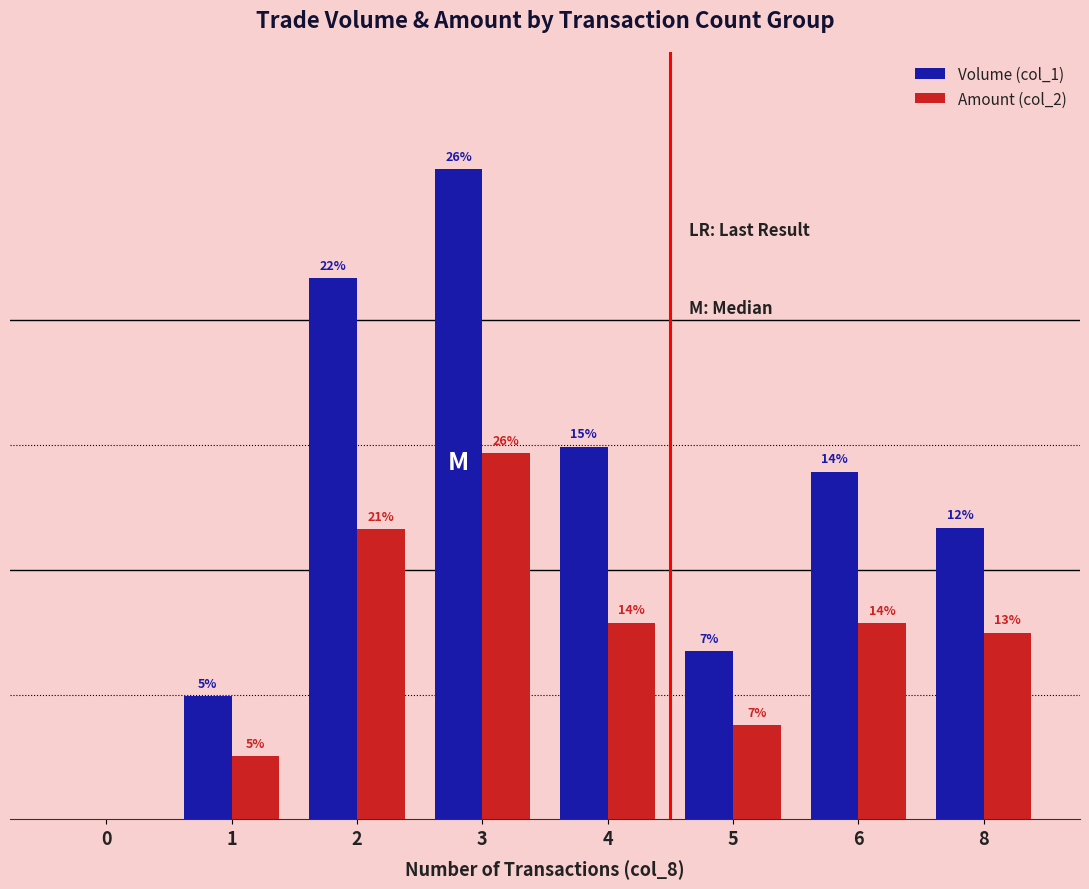

At which category is the sum across all series the highest?

3